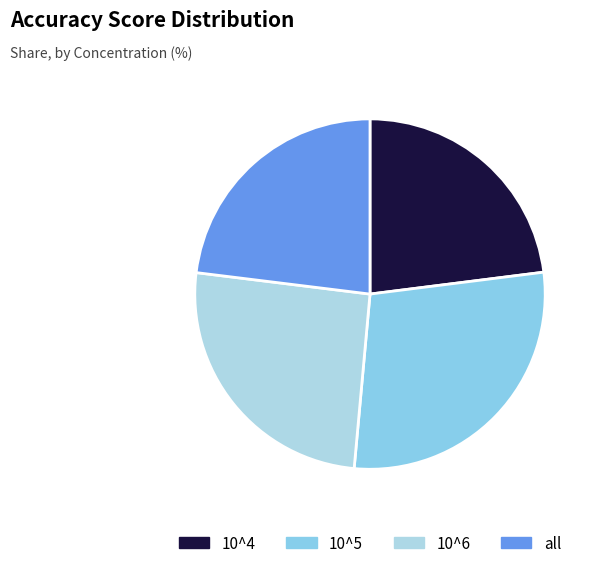

Approximately how many times larger is the value at 10^6 compared to 10^5?

0.9